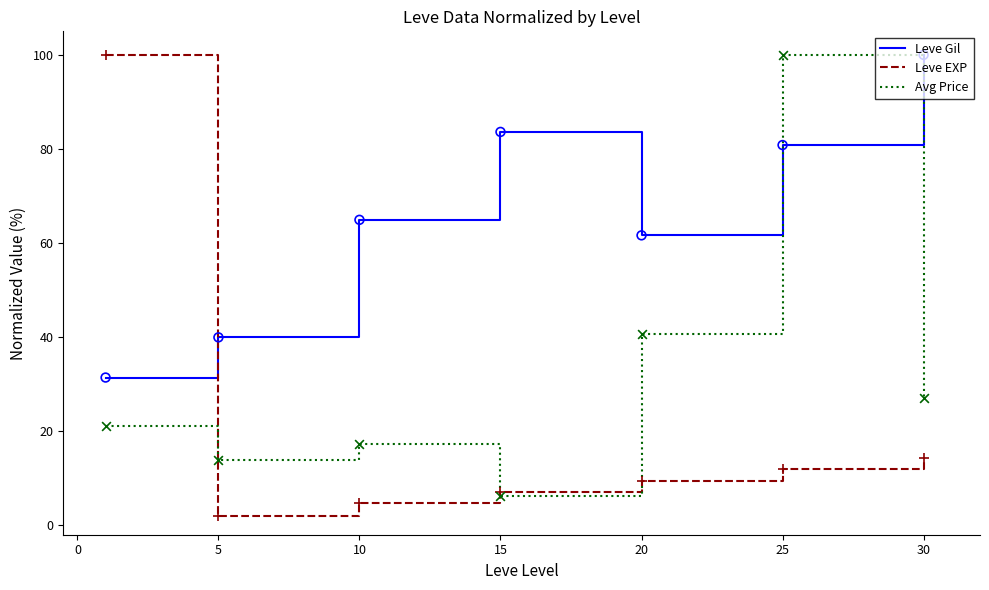

Which series has the largest total across all categories?

Leve Gil